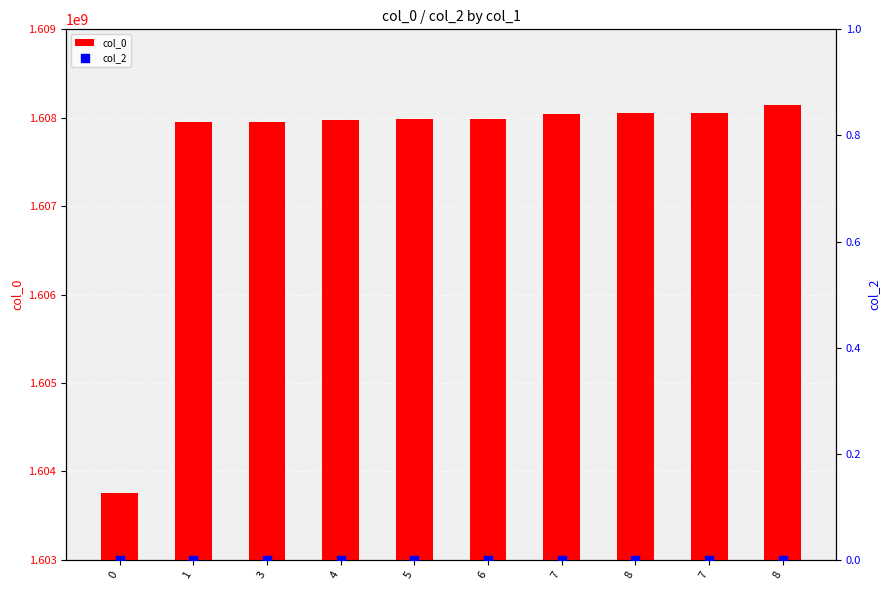

At which category is the sum across all series the highest?

8